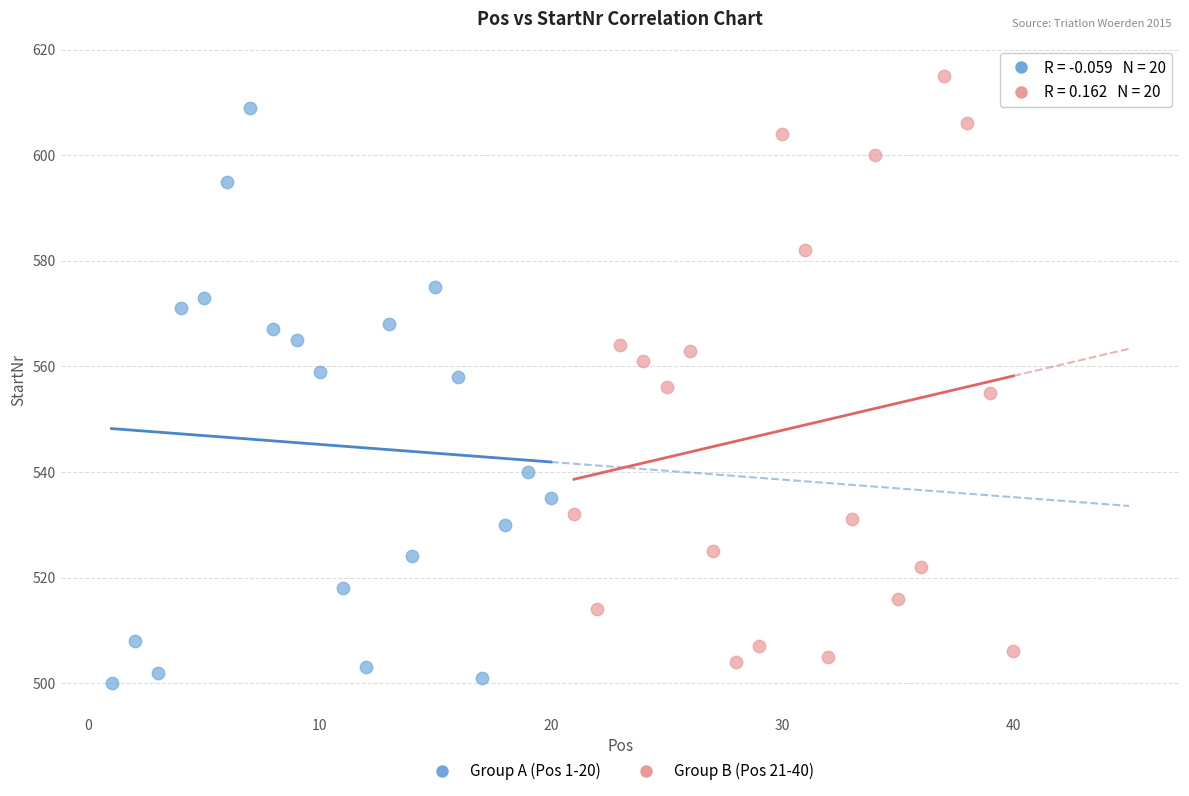

Which series reaches the minimum Y coordinate?

Group A (Pos 1-20)